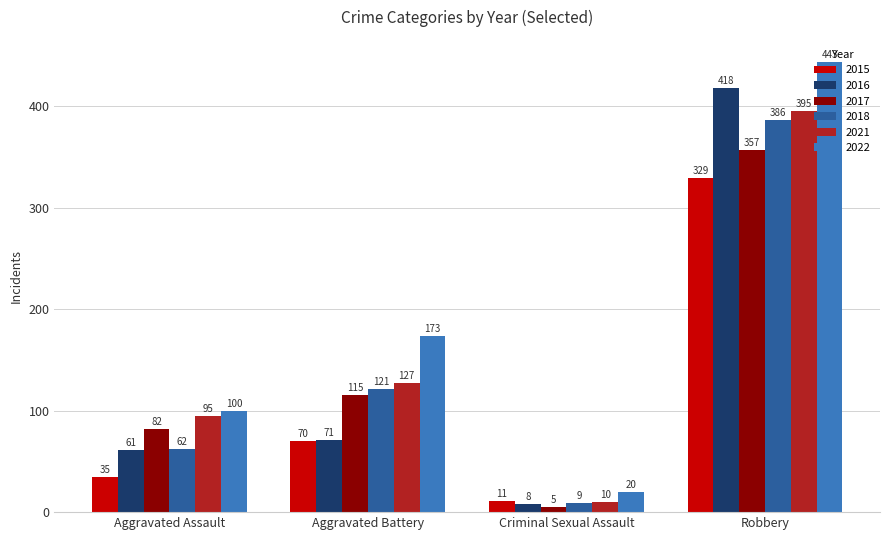

Reading left to right, list all the values displayed in this chart.

2015: 35	70	11	329
2016: 61	71	8	418
2017: 82	115	5	357
2018: 62	121	9	386
2021: 95	127	10	395
2022: 100	173	20	443